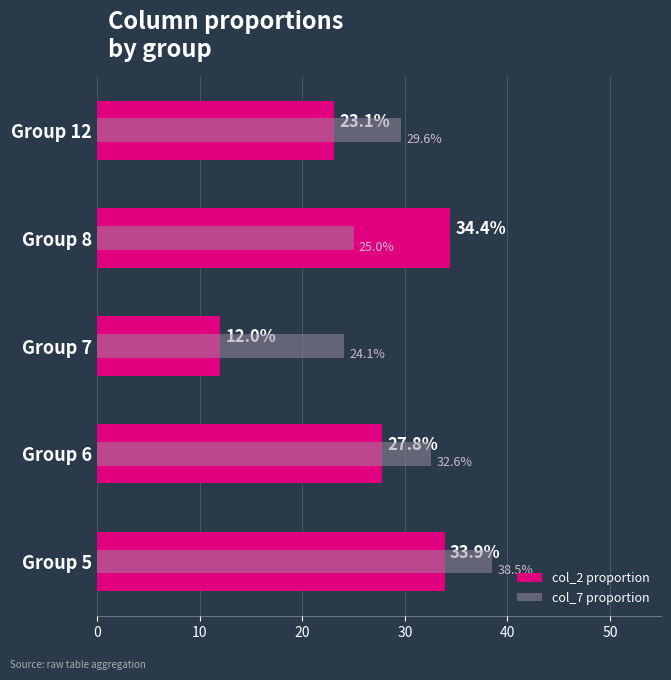

True or false: col_7 proportion has a value of 52.9 at Group 6.

False